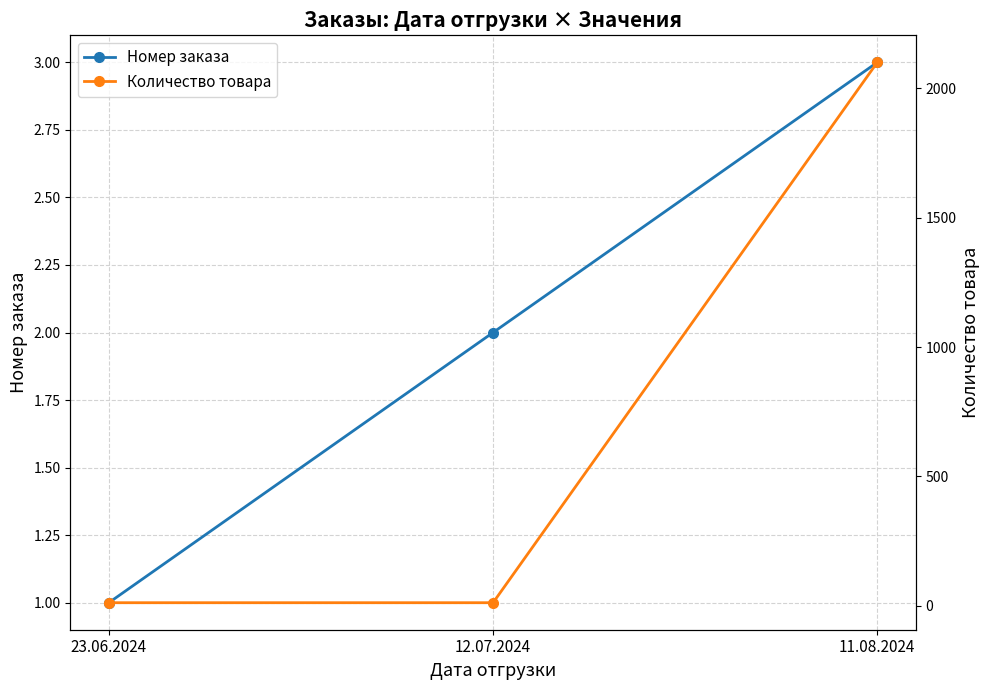

How many lines are shown in the chart?

2